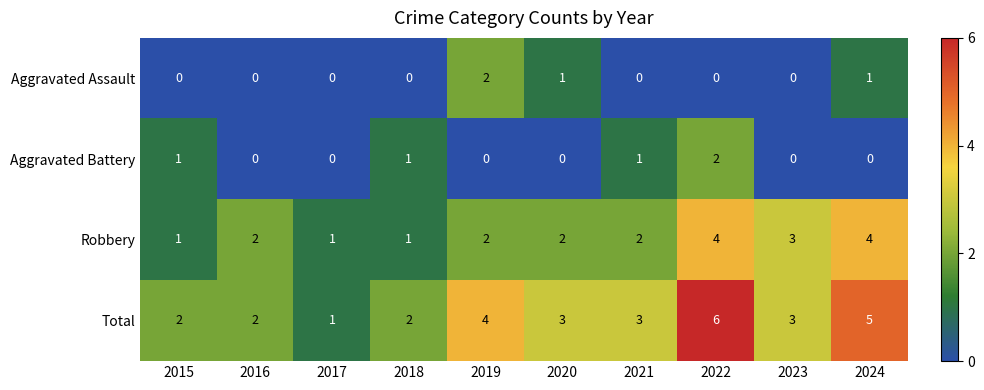

Which series has the widest spread of values?

Total